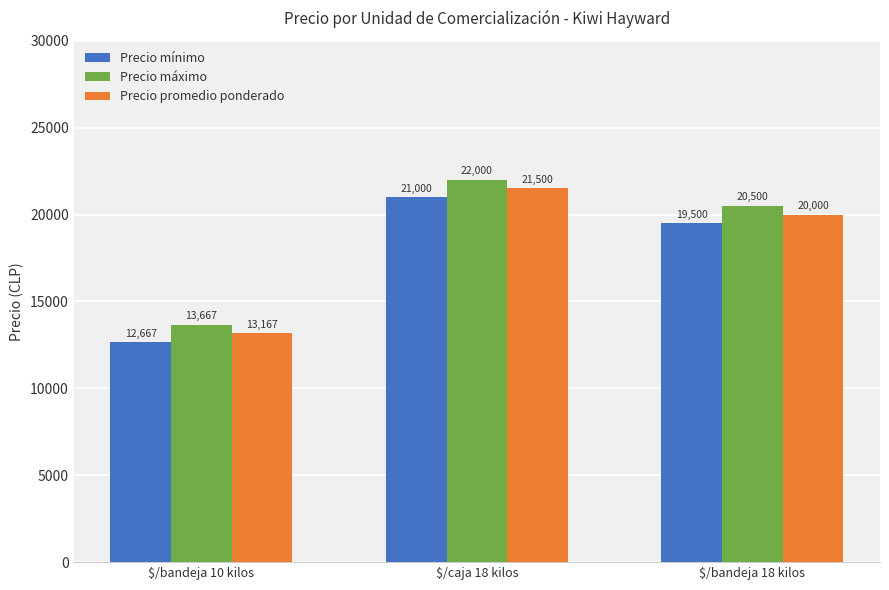

What is the difference between the highest and lowest values at $/caja 18 kilos?

1000.0